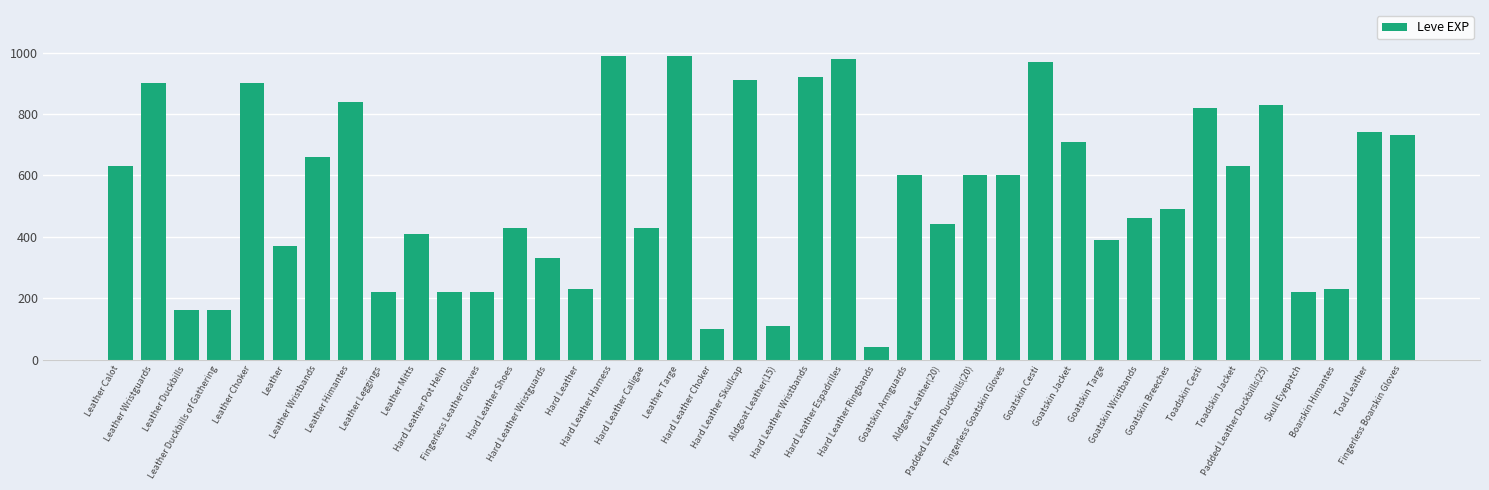

What is the difference between the second highest and second lowest values?

890